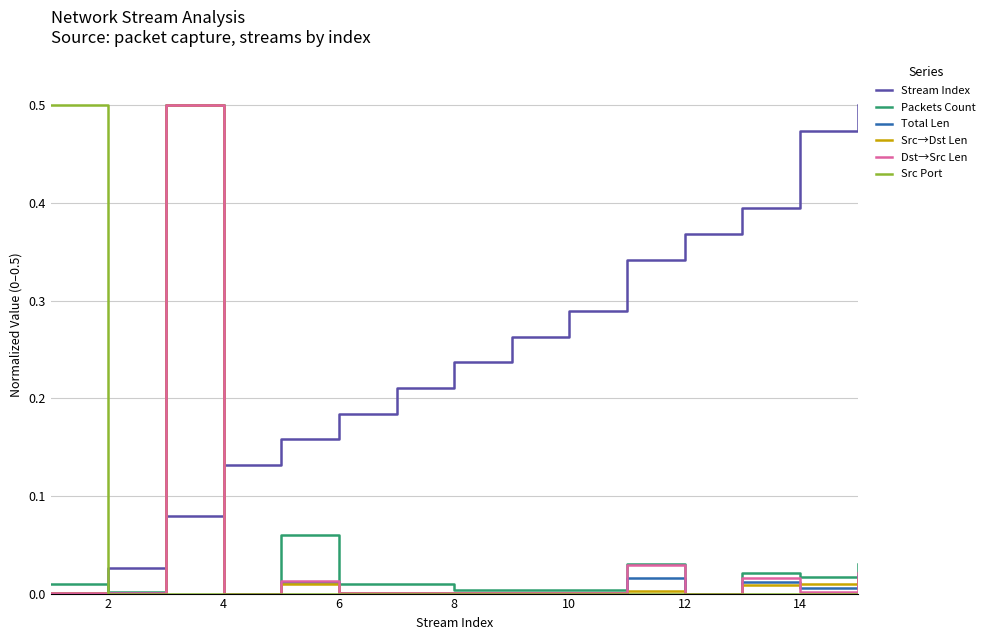

True or false: Stream Index and Packets Count cross at least once.

True